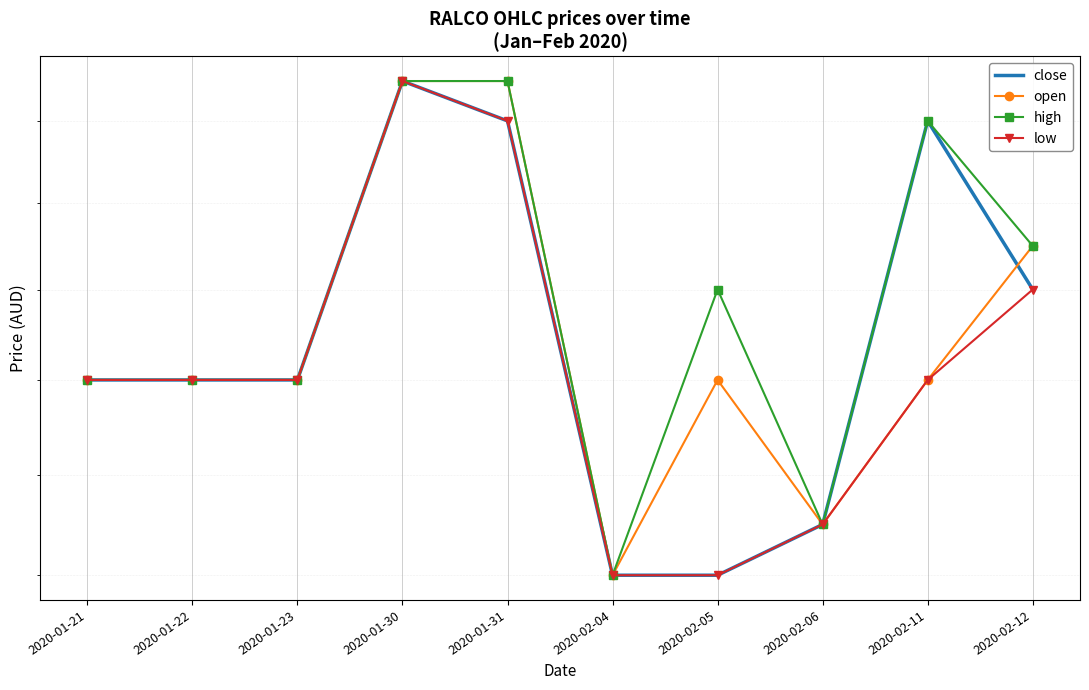

Which series has the largest range (max minus min)?

close